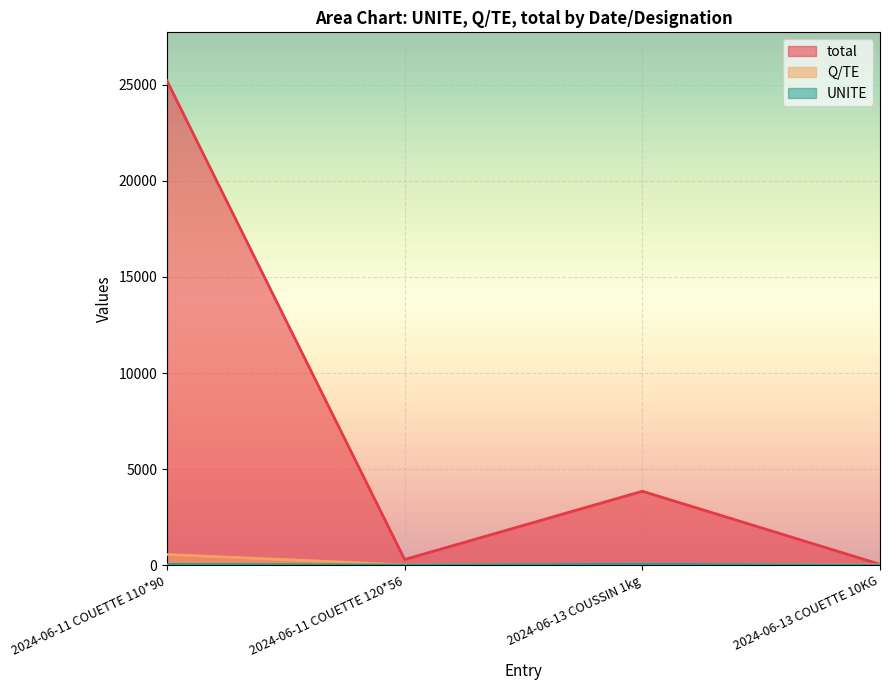

How many data points in total are above 3850?

1